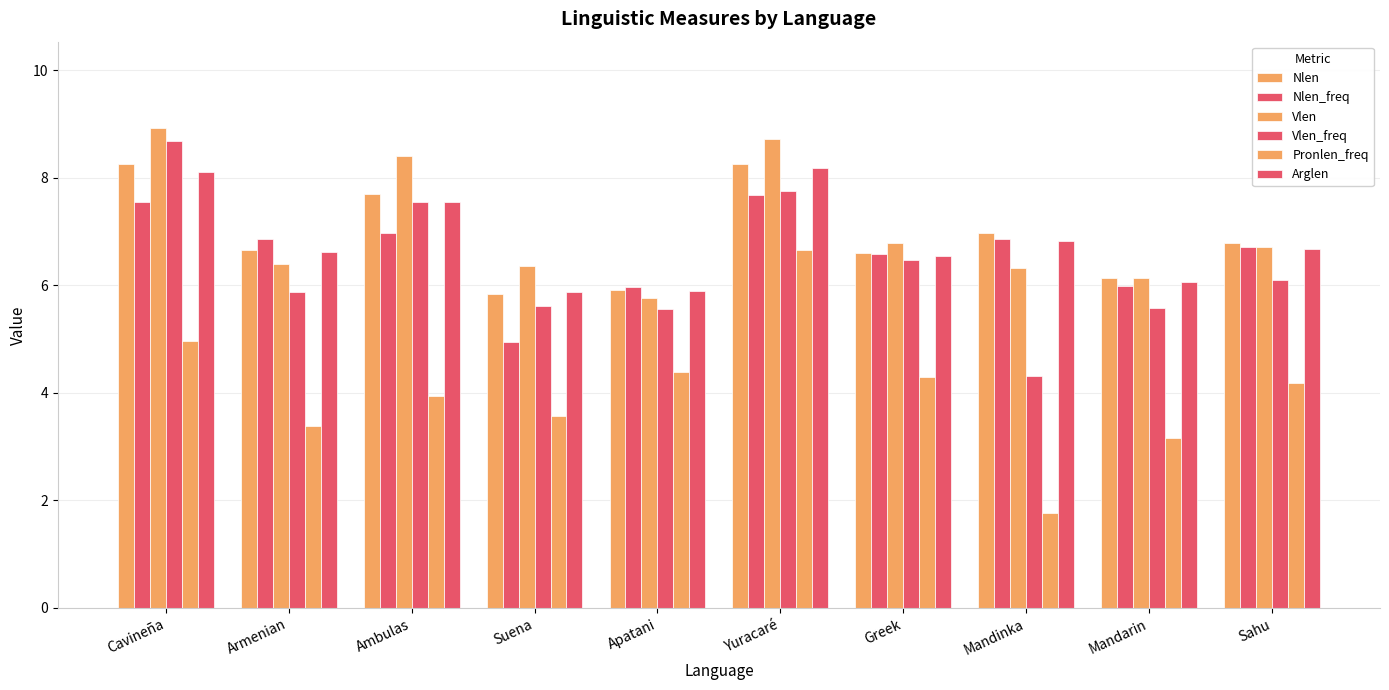

How many bars are there in each group?

6